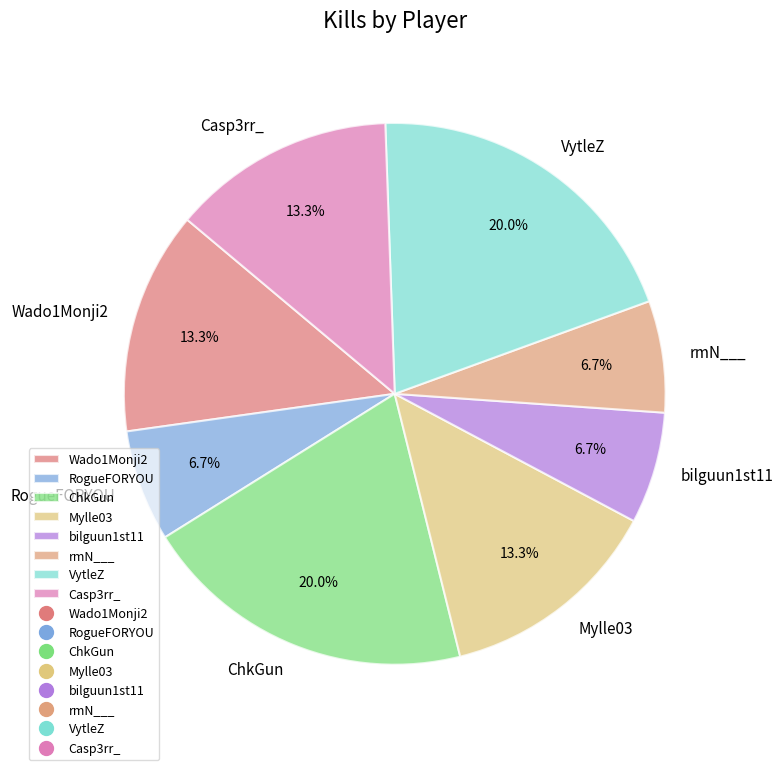

Count the number of slices in the pie.

8